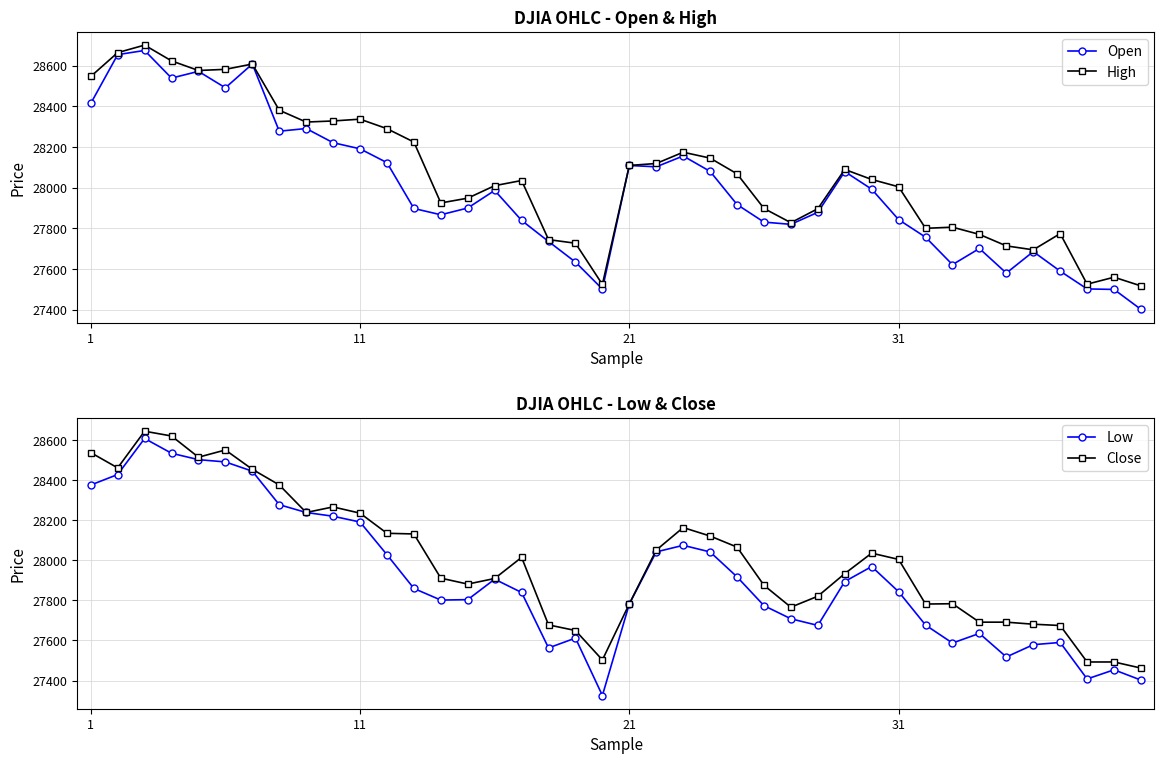

True or false: Open and Low cross at least once.

False